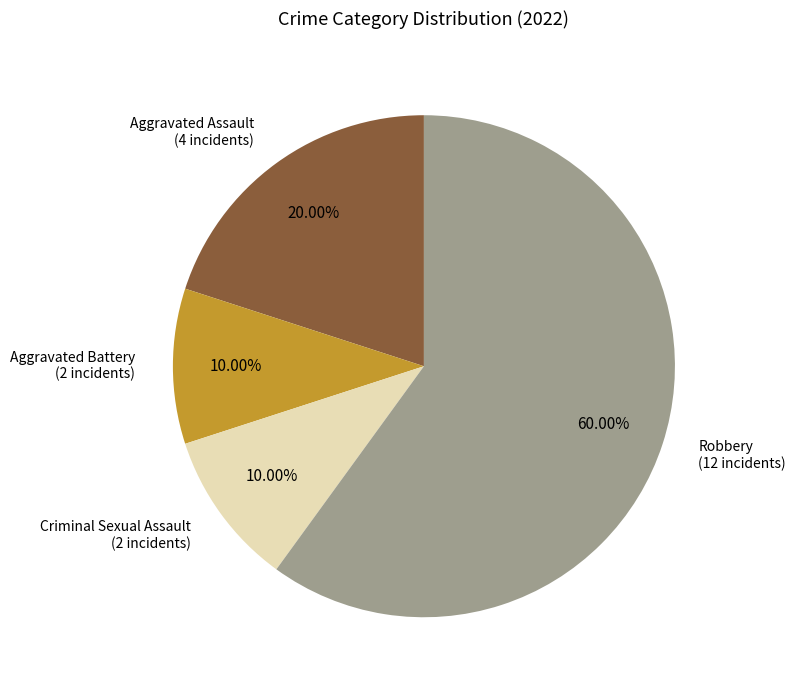

Is there any slice that represents more than half of the pie?

Yes